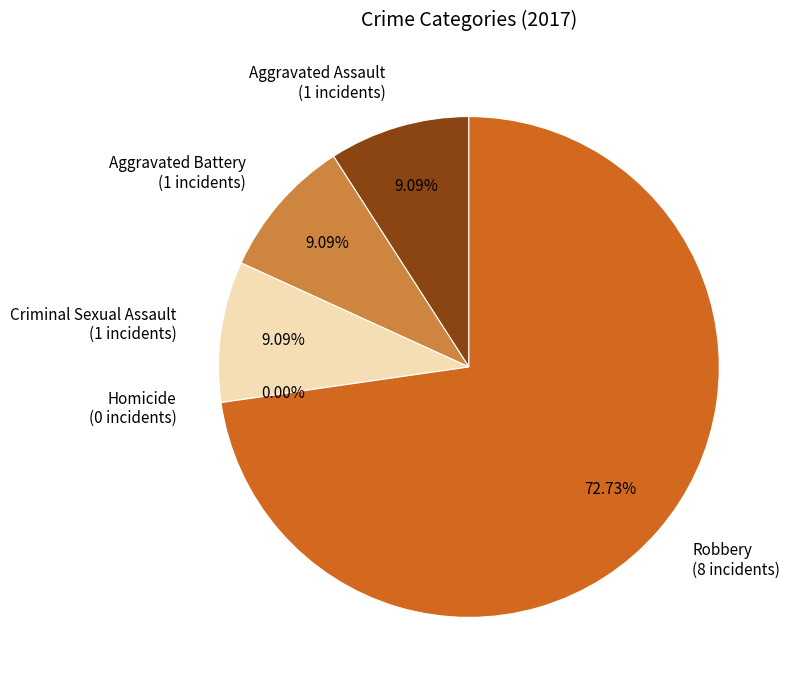

How many slices are in this pie chart?

5